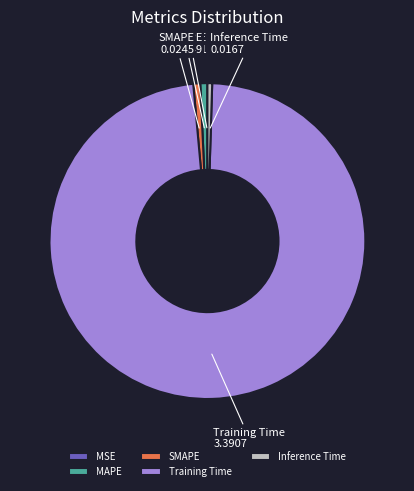

Does any single category account for the majority?

Yes